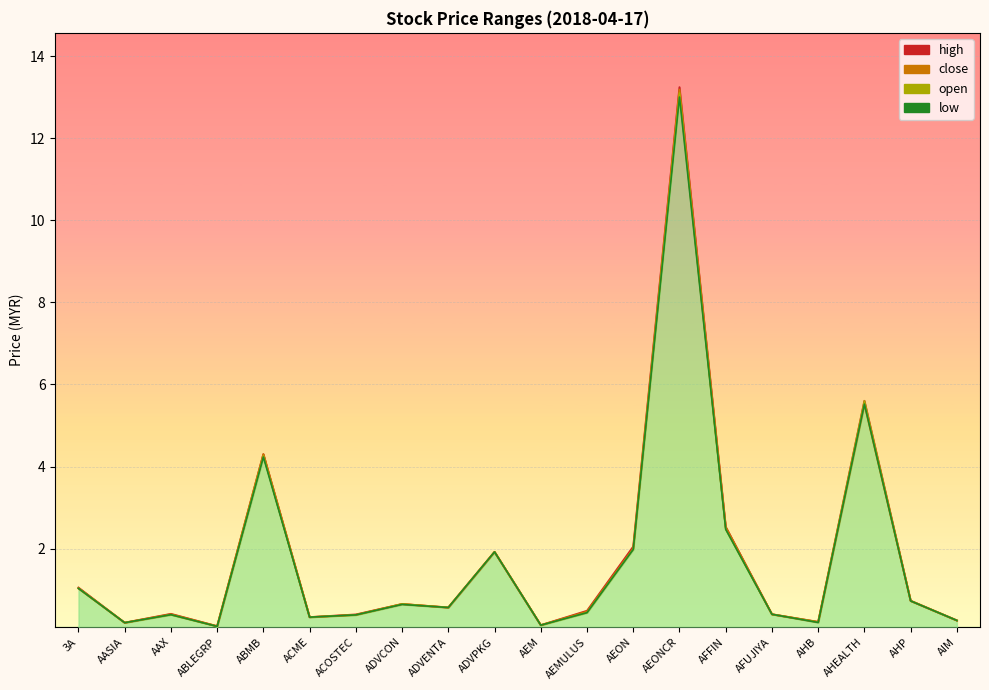

Reading right to left, extract all data points from this chart.

open: AIM=0.2	AHP=0.7	AHEALTH=5.6	AHB=0.2	AFUJIYA=0.4	AFFIN=2.5	AEONCR=13.1	AEON=2.0	AEMULUS=0.4	AEM=0.1	ADVPKG=1.9	ADVENTA=0.6	ADVCON=0.7	ACOSTEC=0.4	ACME=0.3	ABMB=4.3	ABLEGRP=0.1	AAX=0.4	AASIA=0.2	3A=1.0
high: AIM=0.2	AHP=0.7	AHEALTH=5.6	AHB=0.2	AFUJIYA=0.4	AFFIN=2.5	AEONCR=13.2	AEON=2.0	AEMULUS=0.5	AEM=0.1	ADVPKG=1.9	ADVENTA=0.6	ADVCON=0.7	ACOSTEC=0.4	ACME=0.3	ABMB=4.3	ABLEGRP=0.1	AAX=0.4	AASIA=0.2	3A=1.1
low: AIM=0.2	AHP=0.7	AHEALTH=5.5	AHB=0.2	AFUJIYA=0.4	AFFIN=2.5	AEONCR=13.0	AEON=2.0	AEMULUS=0.4	AEM=0.1	ADVPKG=1.9	ADVENTA=0.6	ADVCON=0.6	ACOSTEC=0.4	ACME=0.3	ABMB=4.2	ABLEGRP=0.1	AAX=0.4	AASIA=0.2	3A=1.0
close: AIM=0.2	AHP=0.7	AHEALTH=5.5	AHB=0.2	AFUJIYA=0.4	AFFIN=2.5	AEONCR=13.2	AEON=2.0	AEMULUS=0.5	AEM=0.1	ADVPKG=1.9	ADVENTA=0.6	ADVCON=0.7	ACOSTEC=0.4	ACME=0.3	ABMB=4.3	ABLEGRP=0.1	AAX=0.4	AASIA=0.2	3A=1.0